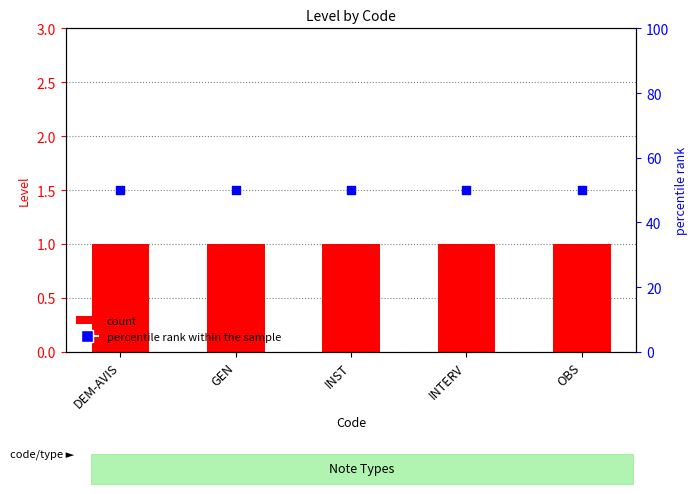

Which series reaches the minimum Y coordinate?

Level